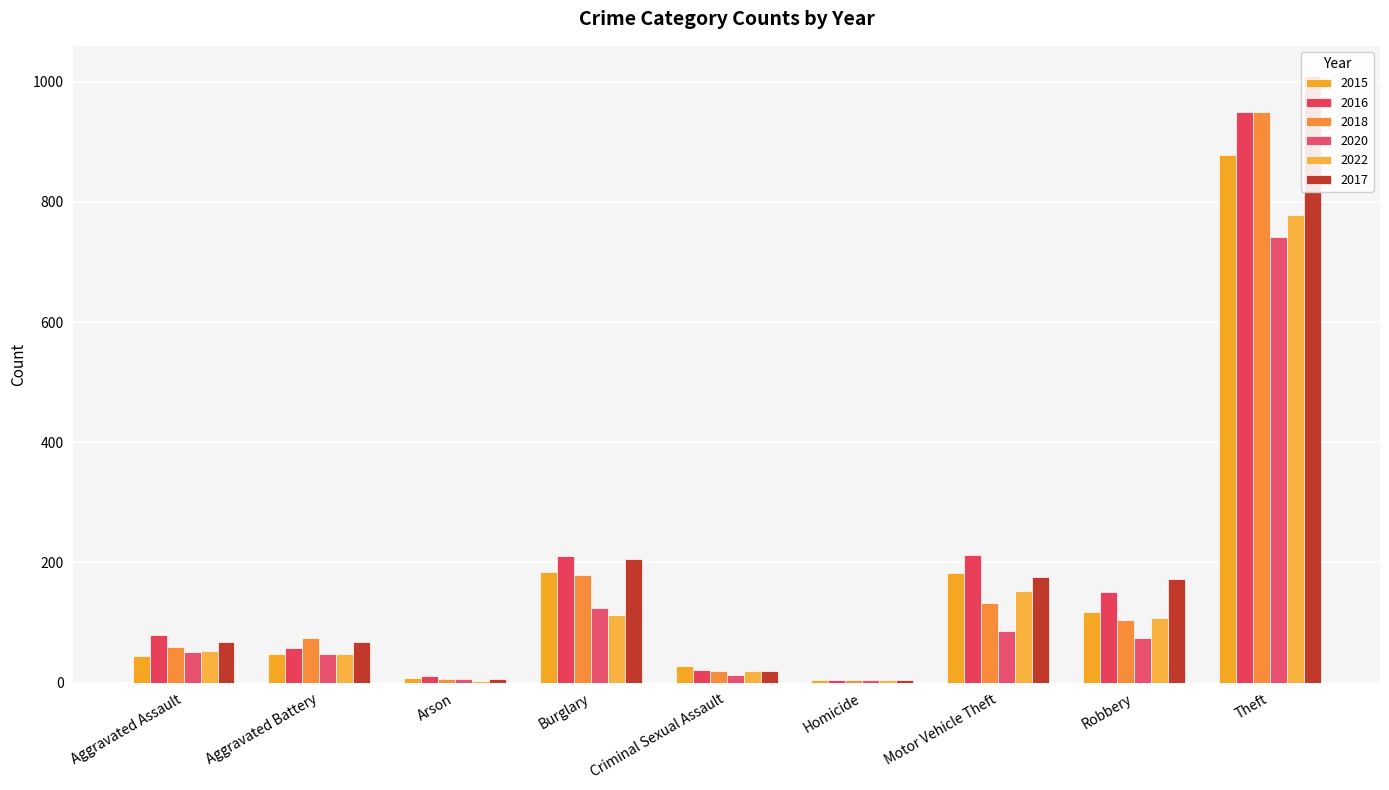

List the labels in order of 2018 value, smallest first.

Homicide, Arson, Criminal Sexual Assault, Aggravated Assault, Aggravated Battery, Robbery, Motor Vehicle Theft, Burglary, Theft